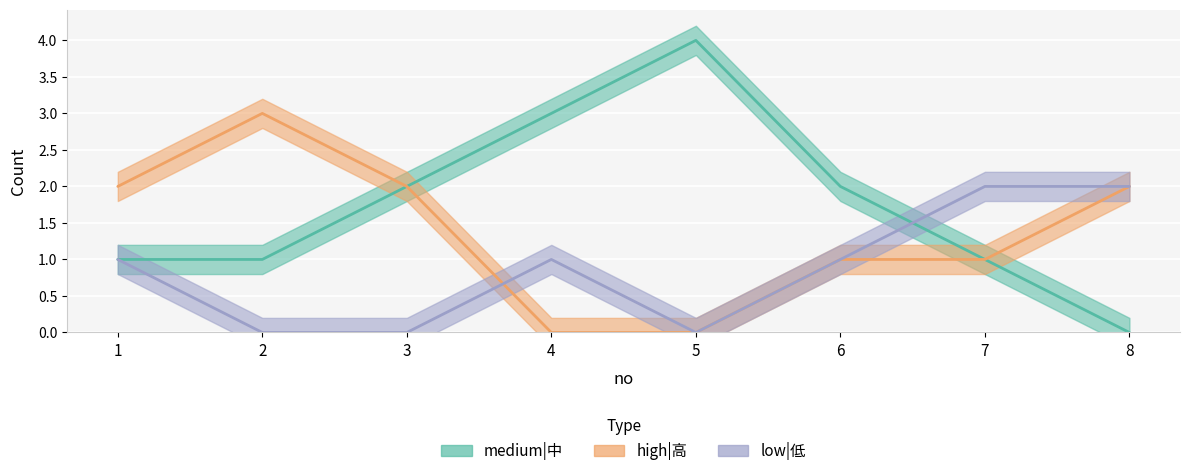

The low|低 series shows 1 at 2. True or false?

False